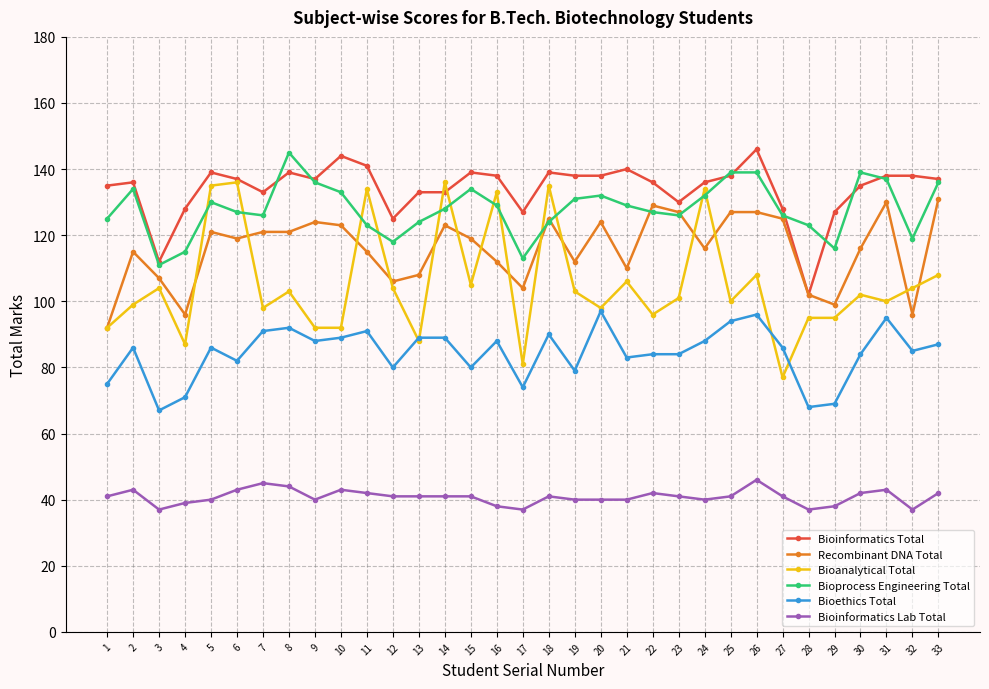

True or false: Bioanalytical Total and Bioethics Total intersect in this chart.

True